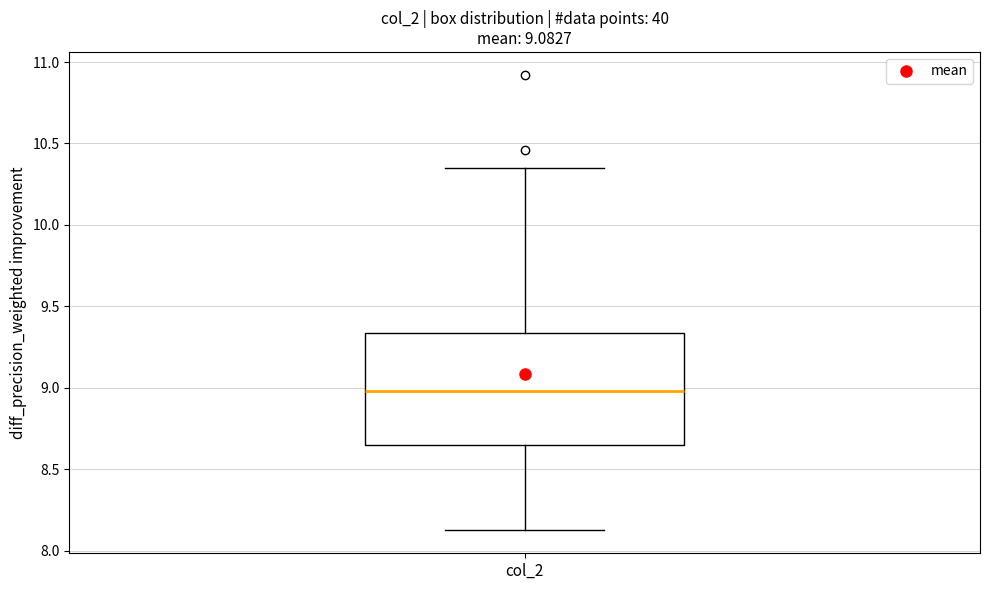

Where does the lower whisker of the box for col_2 end on the y-axis? The values are not printed on the chart, so give them approximately, as read against the axis.

8.10